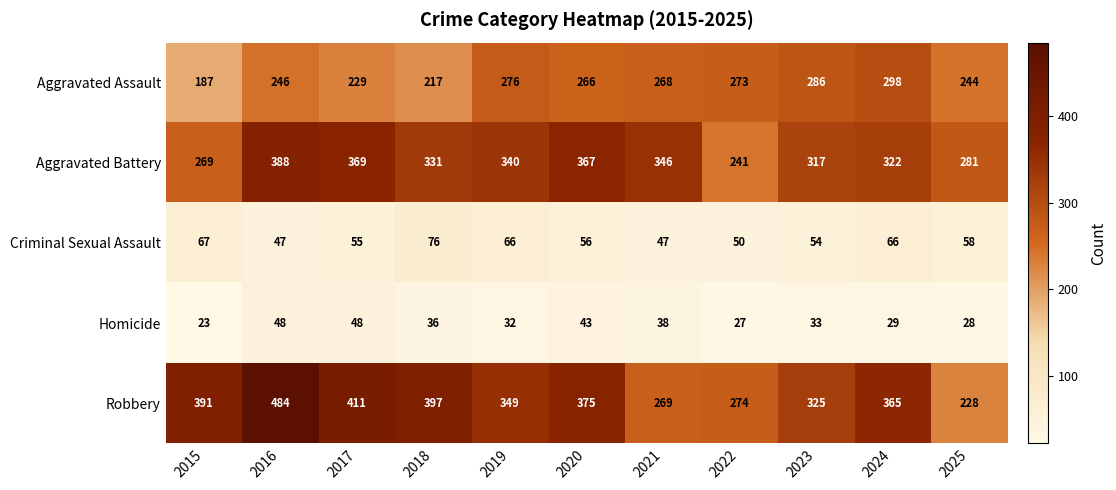

At which category is the sum across all series the highest?

2016